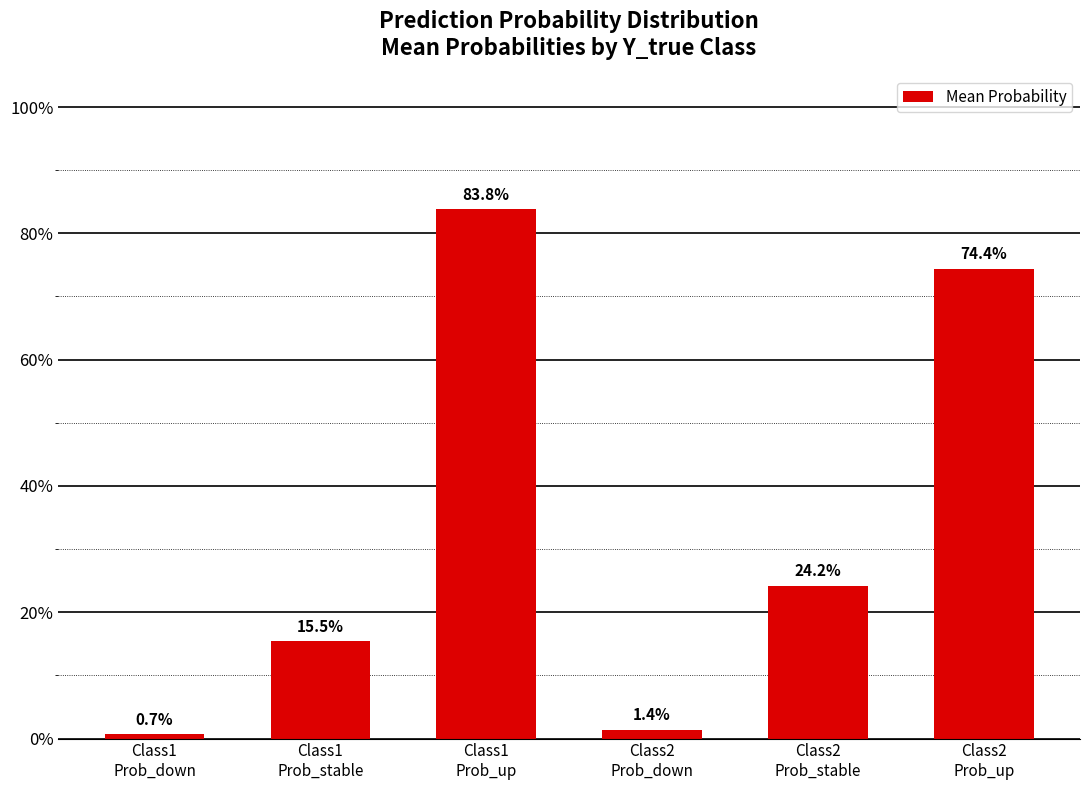

What is the difference between the values at Class1
Prob_stable and Class2
Prob_down?

0.1